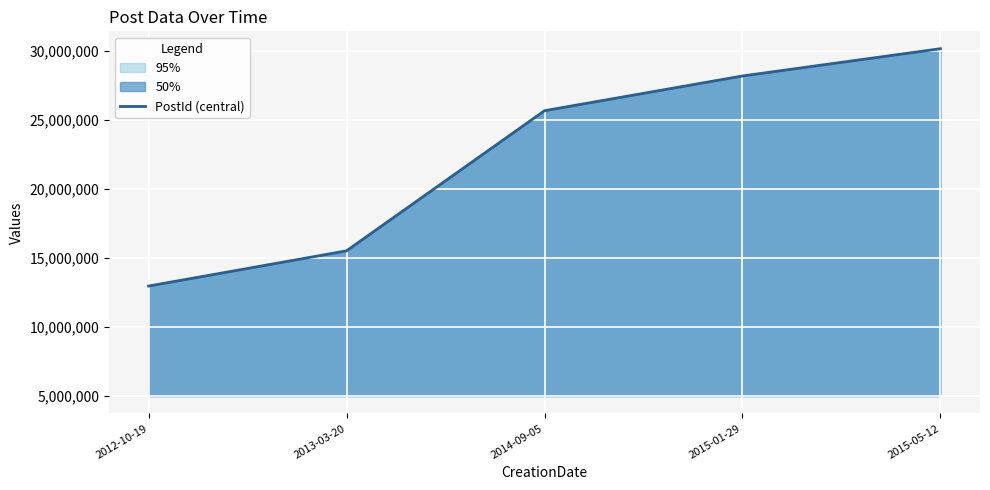

Does the chart display data point markers on the line(s)?

No